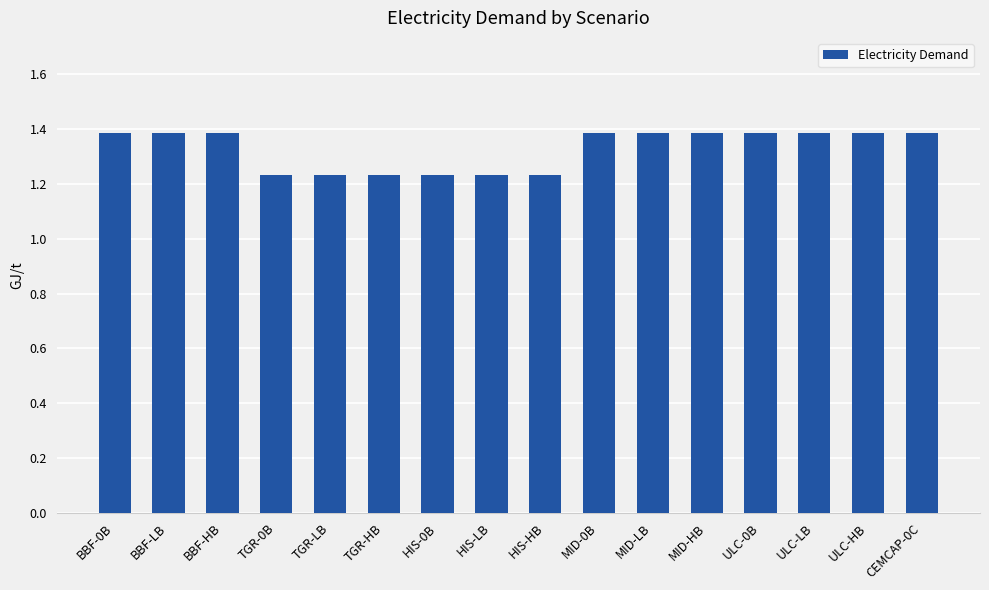

Count the values in the range 1 to 2.

16